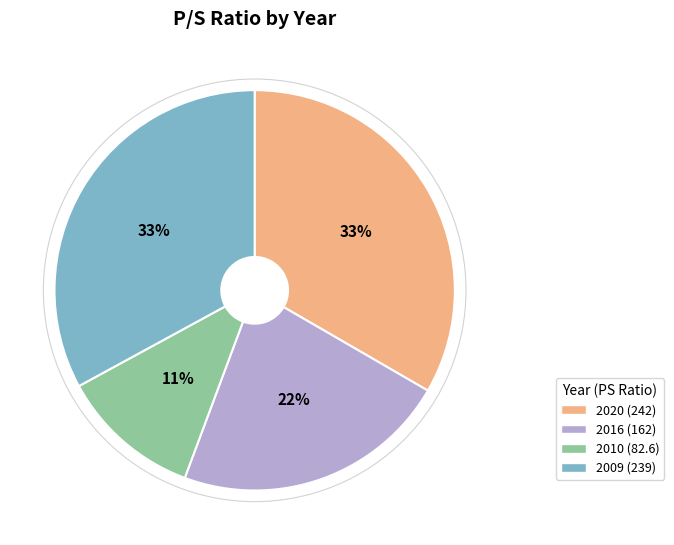

What is the ratio of the value at 2009 (239) to the value at 2016 (162)?

1.5